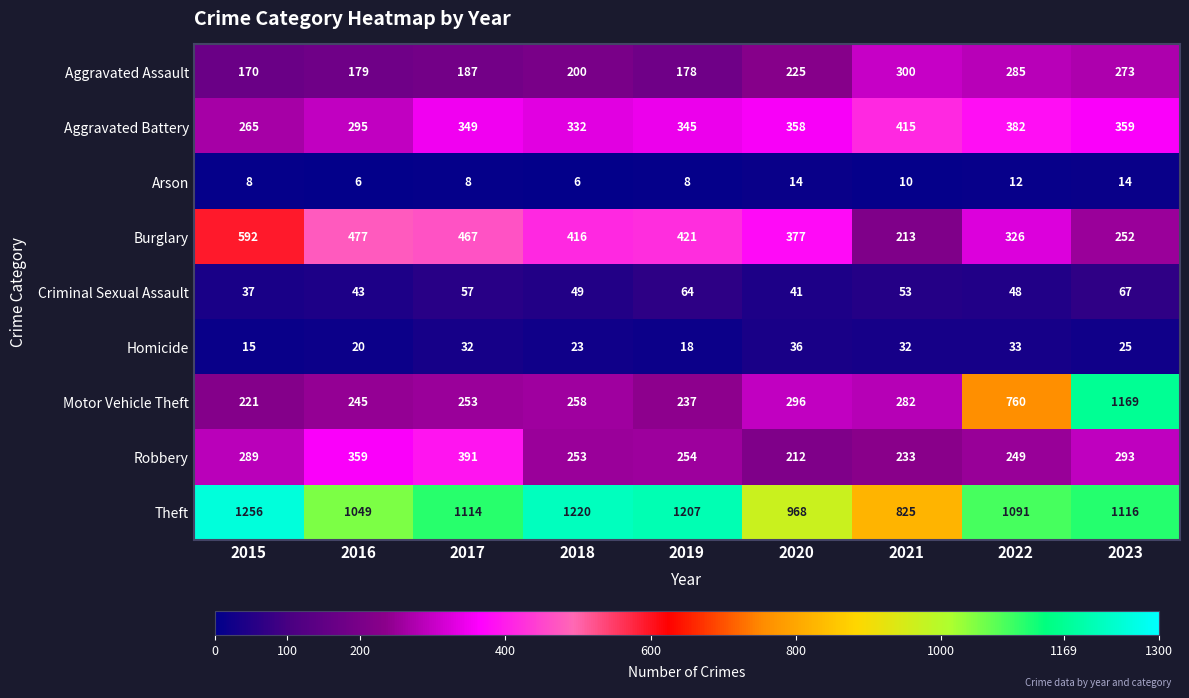

The Motor Vehicle Theft series shows 237 at 2019. True or false?

True